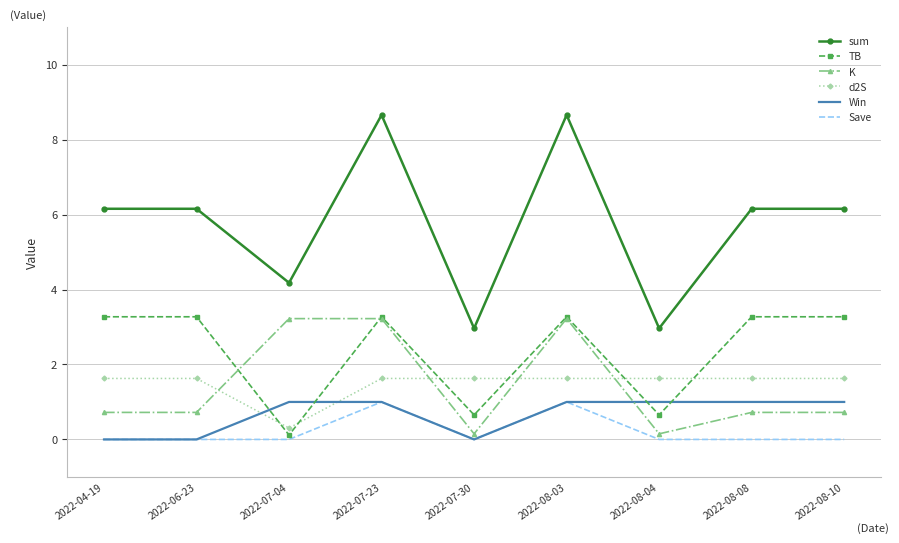

Where do TB and K first cross each other?

2022-06-23 and 2022-07-04